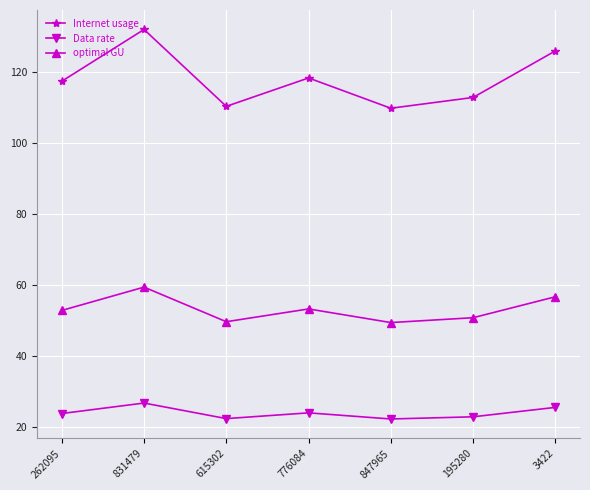

What is the approximate value of Data rate at 262095?

23.7